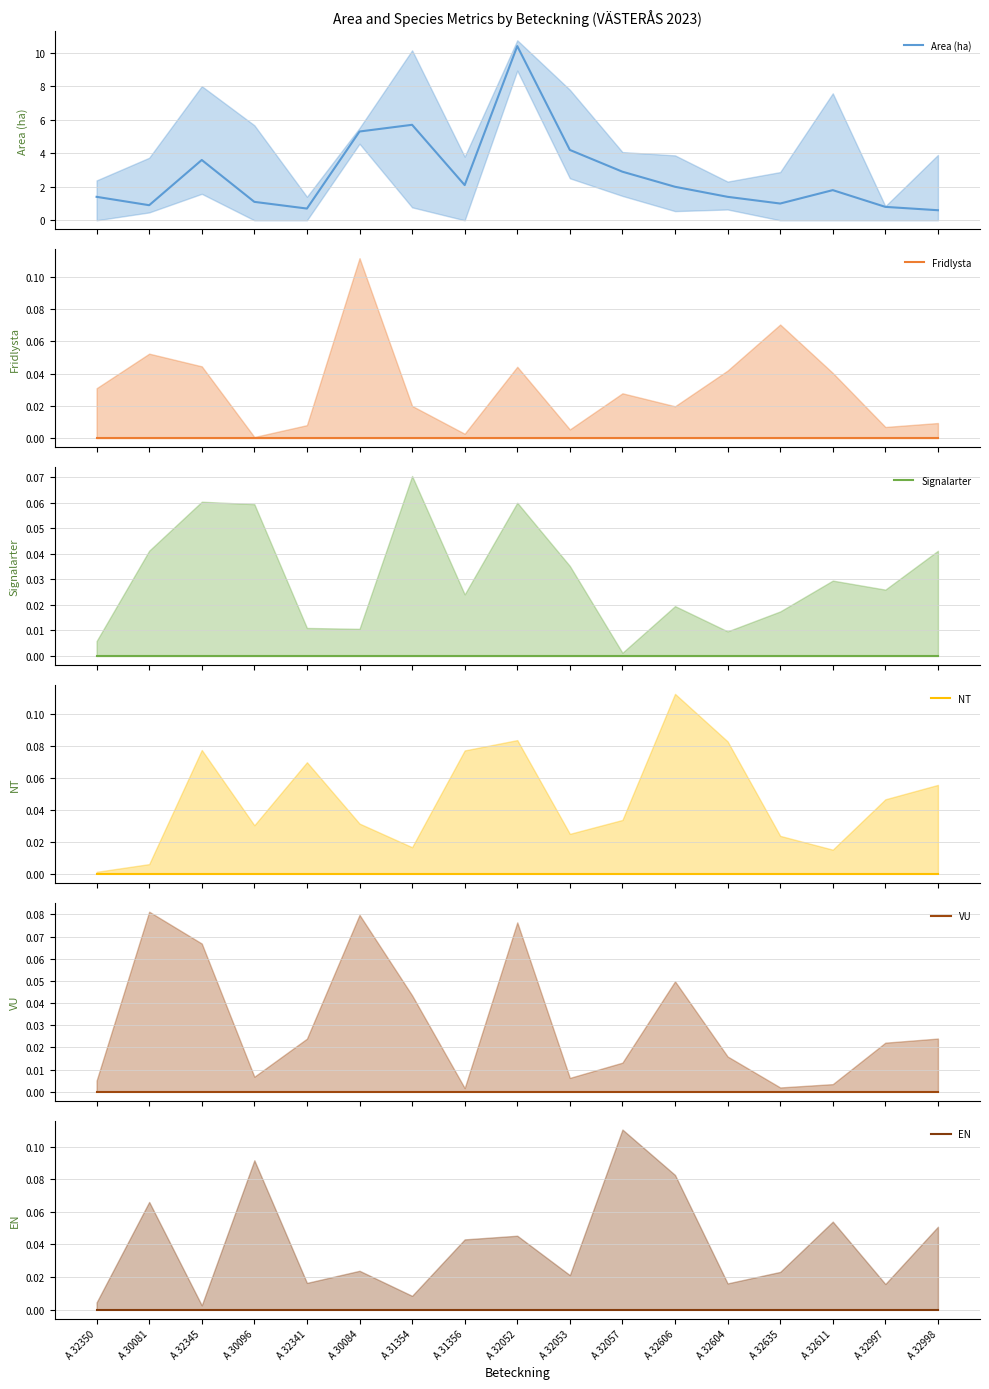

True or false: Fridlysta and Area (ha) cross at least once.

False